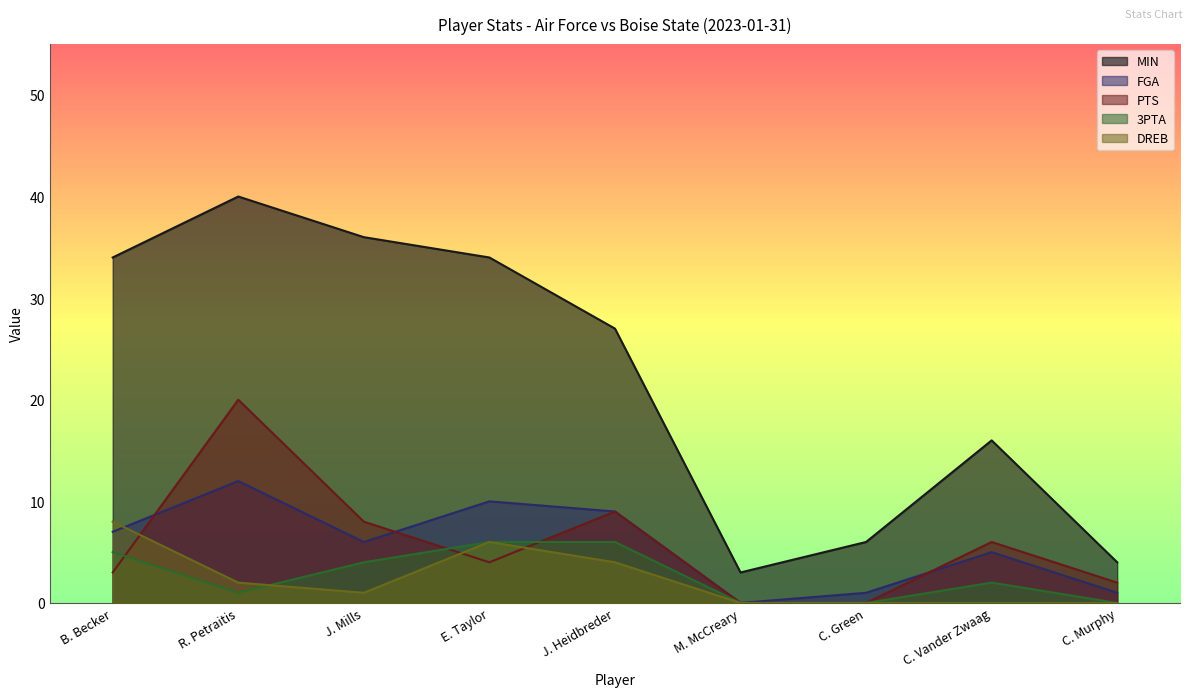

Is it true that MIN equals 60 at J. Mills?

False